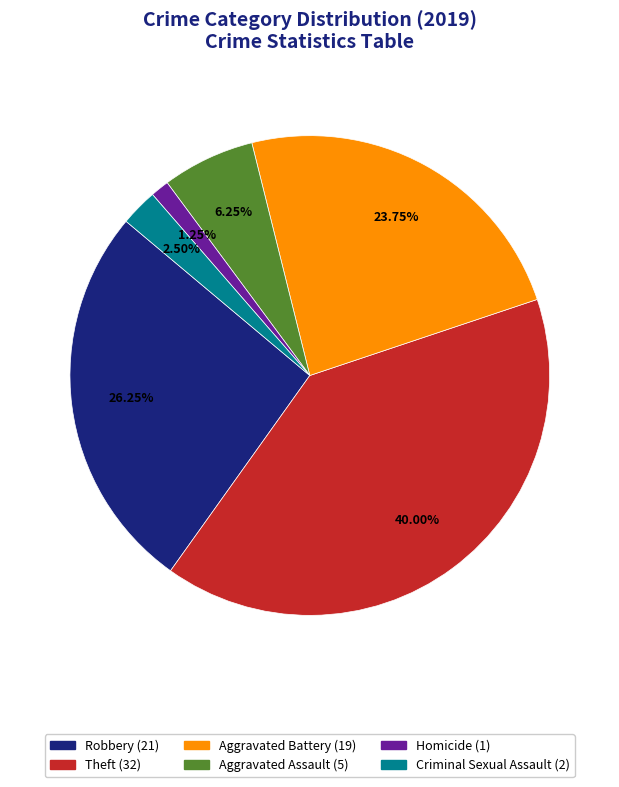

Is Aggravated Assault the majority of the pie?

No